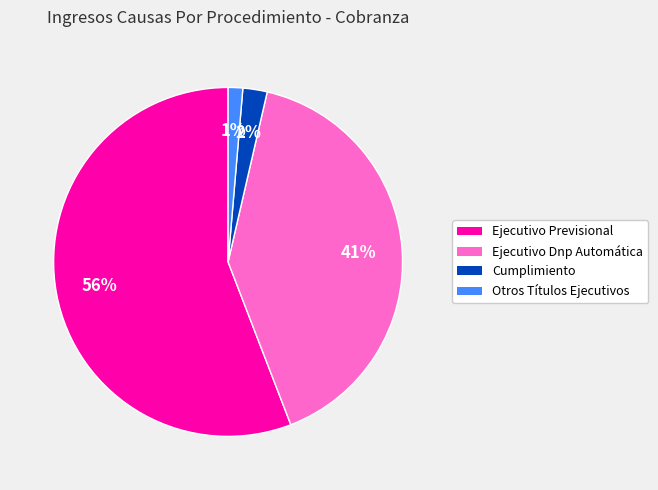

Rank the categories by value from lowest to highest.

Otros Títulos Ejecutivos, Cumplimiento, Ejecutivo Dnp Automática, Ejecutivo Previsional